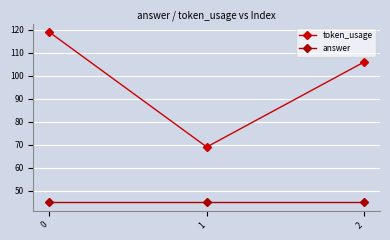

The value of answer at 0 is 19. True or false?

False